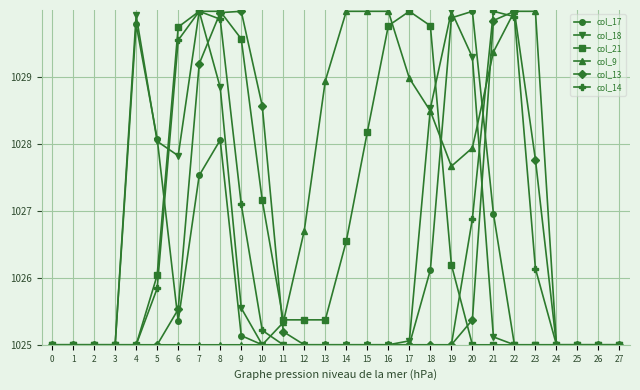

What is the total value across all series at 20?

6164.5